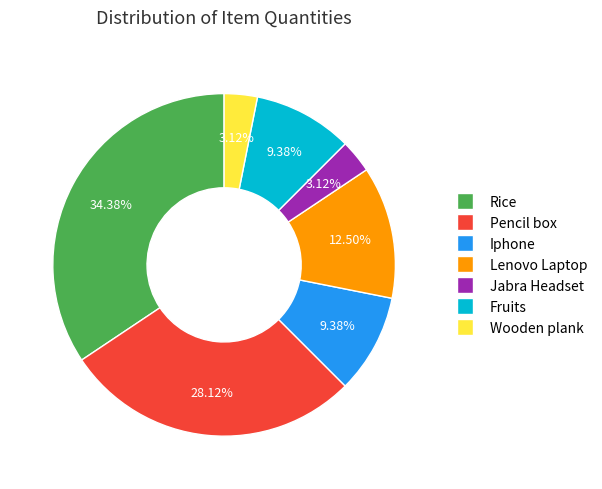

Does any single category account for the majority?

No